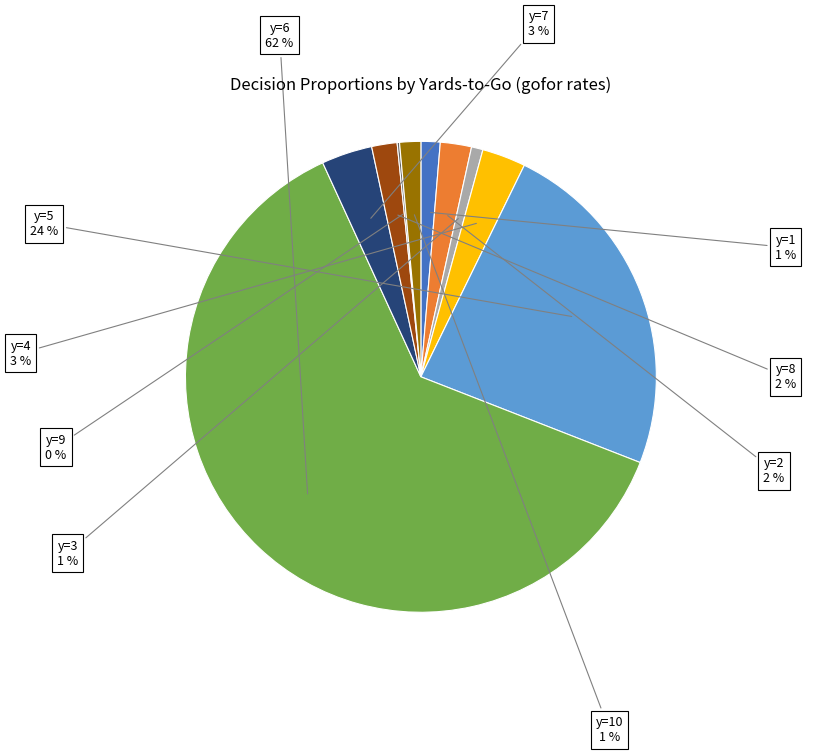

Is there a majority slice in this chart?

Yes